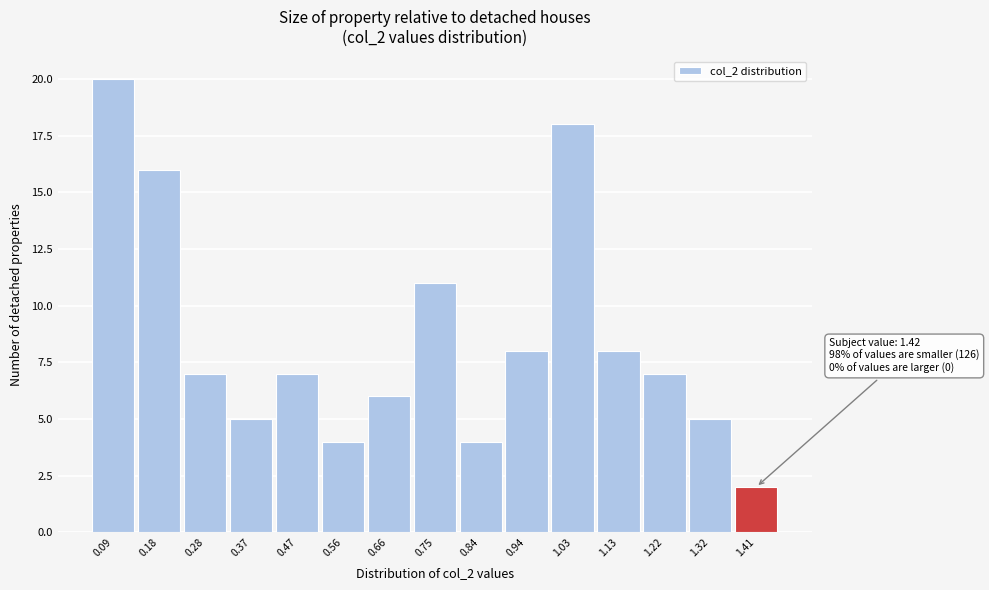

Over which range of the x-axis is the bar tallest?

0.04 to 0.13